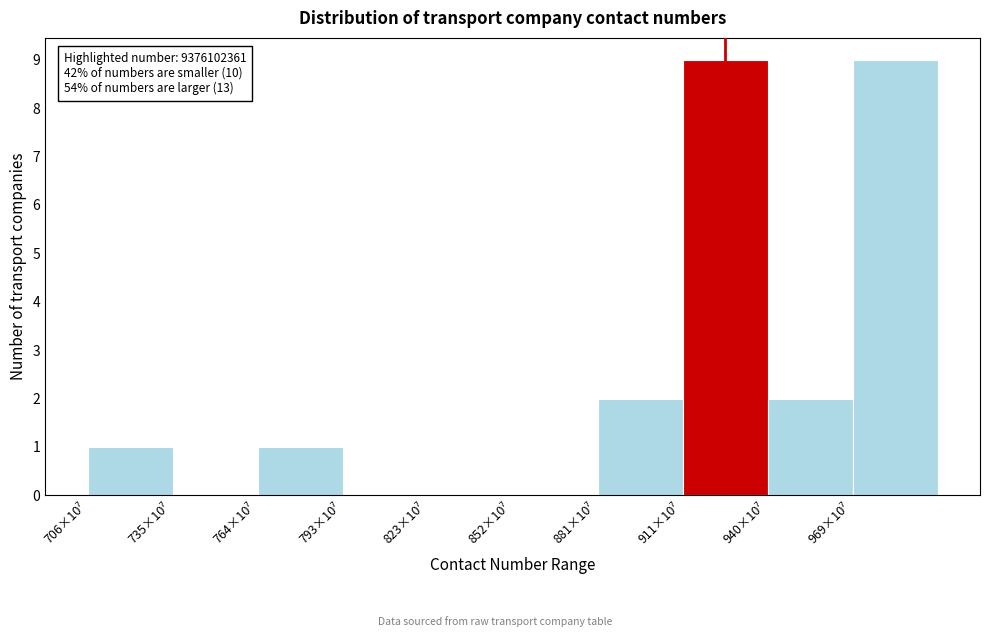

What is the sum of all values?

24